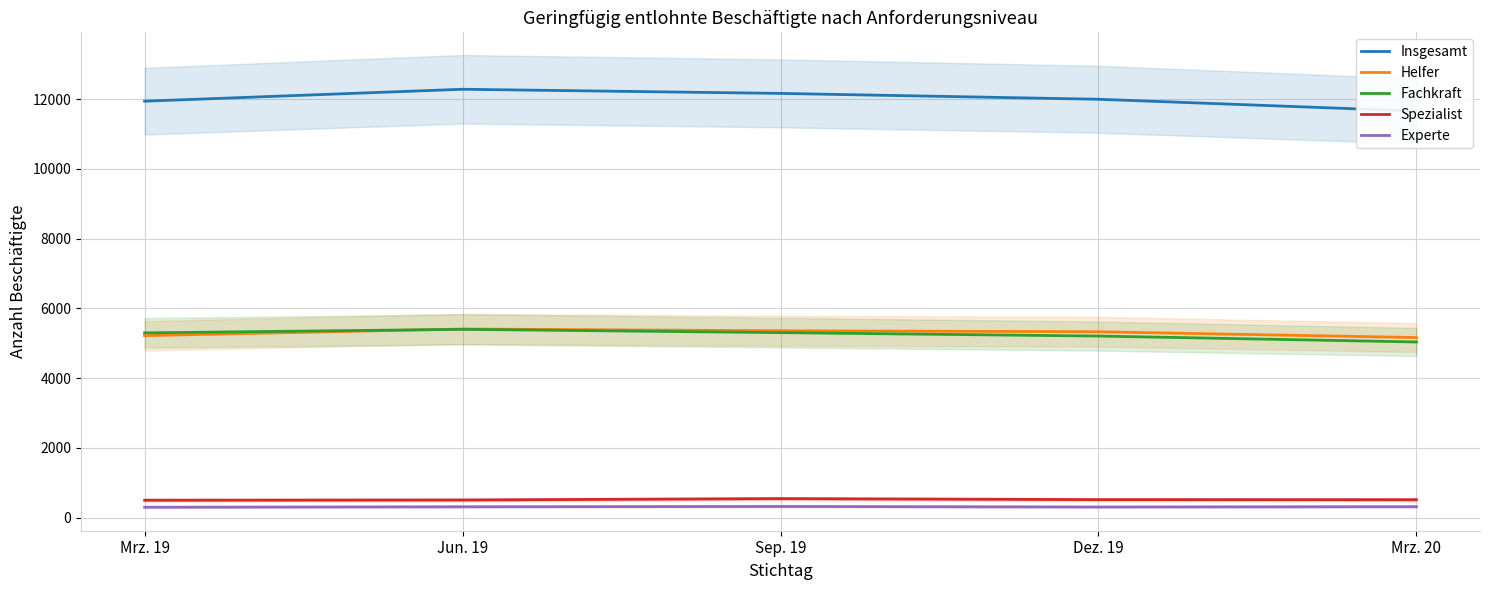

True or false: Insgesamt and Experte cross at least once.

False